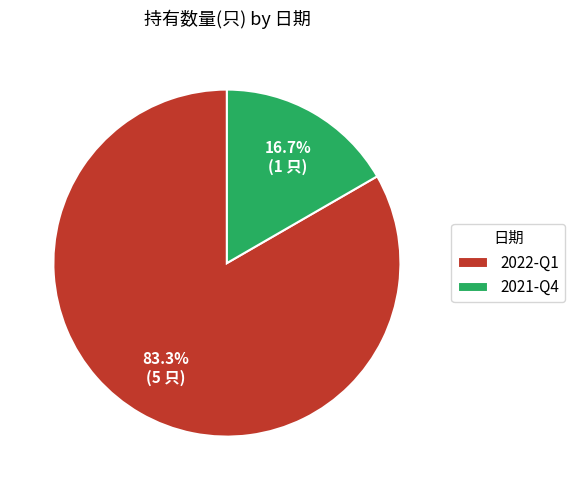

Which slice is the smallest?

2021-Q4